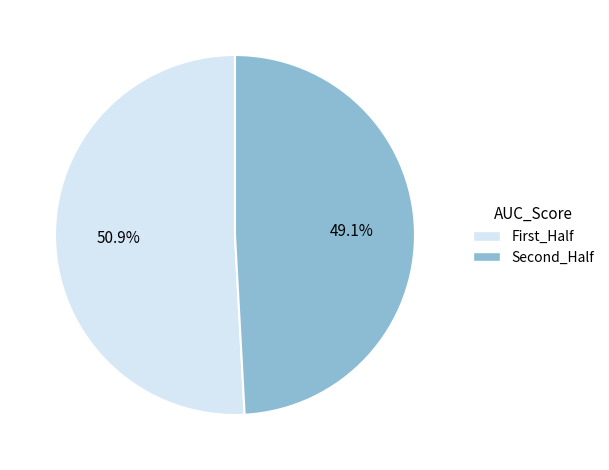

To the nearest percent, what is the average slice percentage?

50%